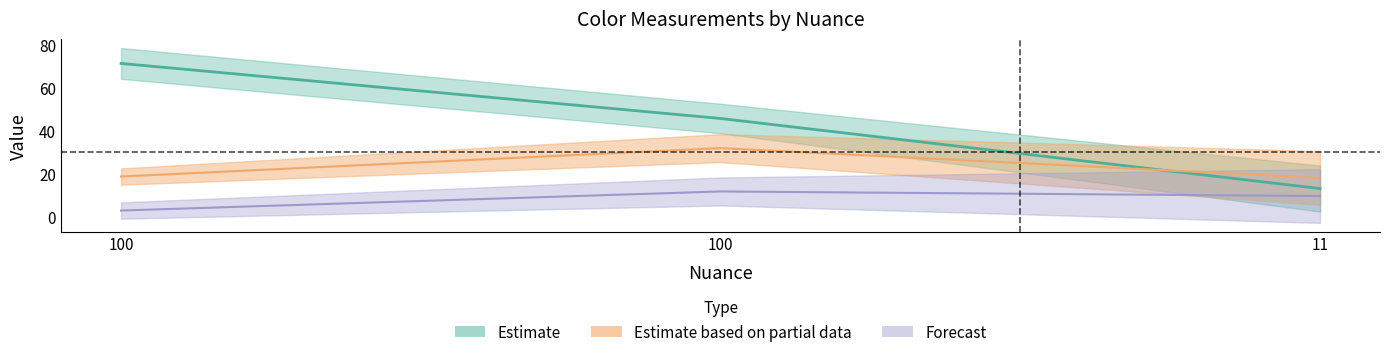

What is the difference between the C values at 11 and 100?

0.6